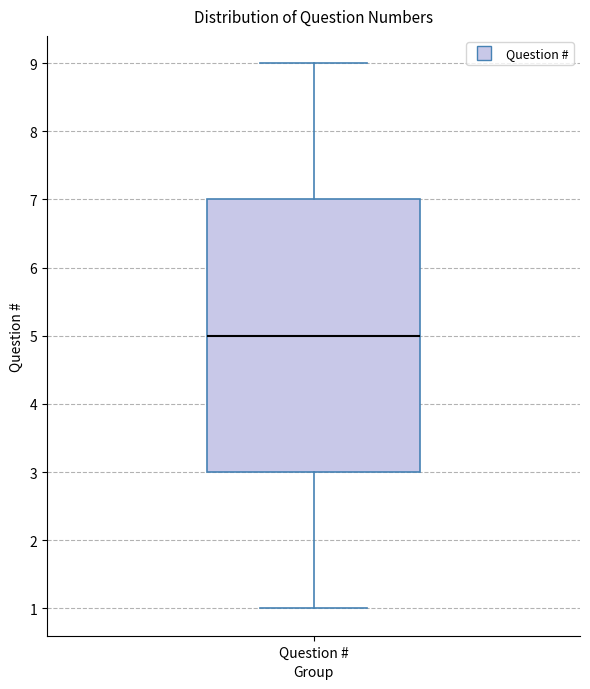

Where does the lower whisker of the box for Question # end on the y-axis? The values are not printed on the chart, so give them approximately, as read against the axis.

1